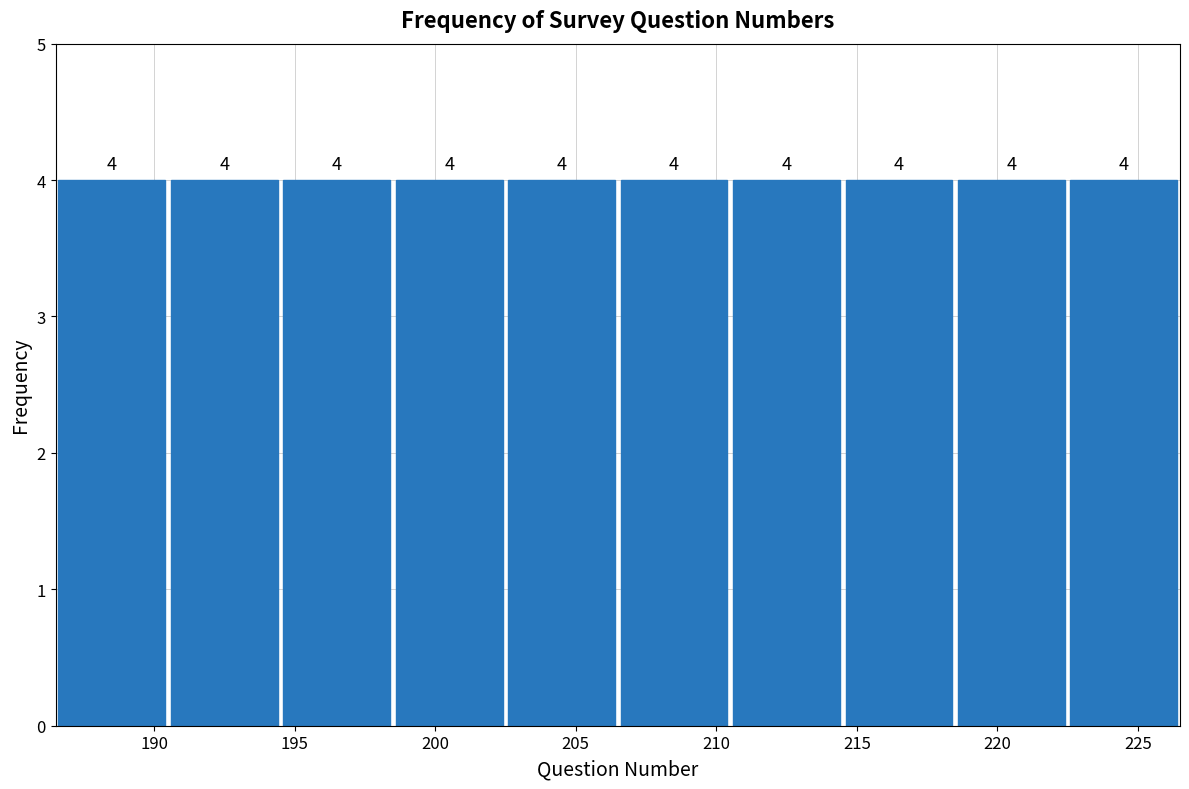

Reading left to right, transcribe this chart: for each bar, give the range it covers on the x-axis and its height.

186.5 to 190.5: 4
190.5 to 194.5: 4
194.5 to 198.5: 4
198.5 to 202.5: 4
202.5 to 206.5: 4
206.5 to 210.5: 4
210.5 to 214.5: 4
214.5 to 218.5: 4
218.5 to 222.5: 4
222.5 to 226.5: 4